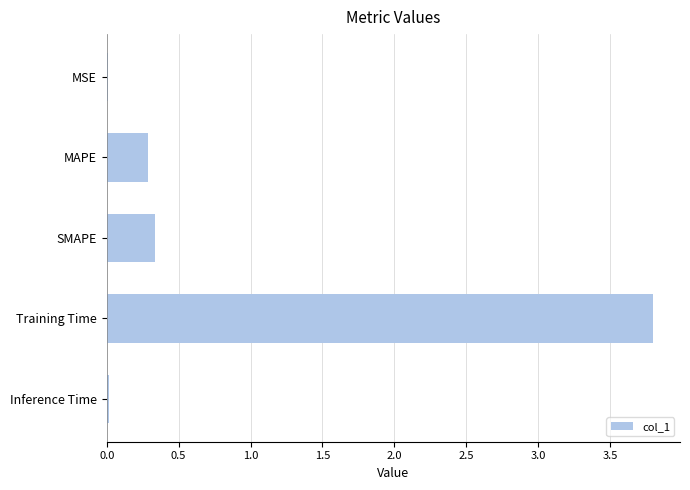

How many categories are shown in the chart?

5